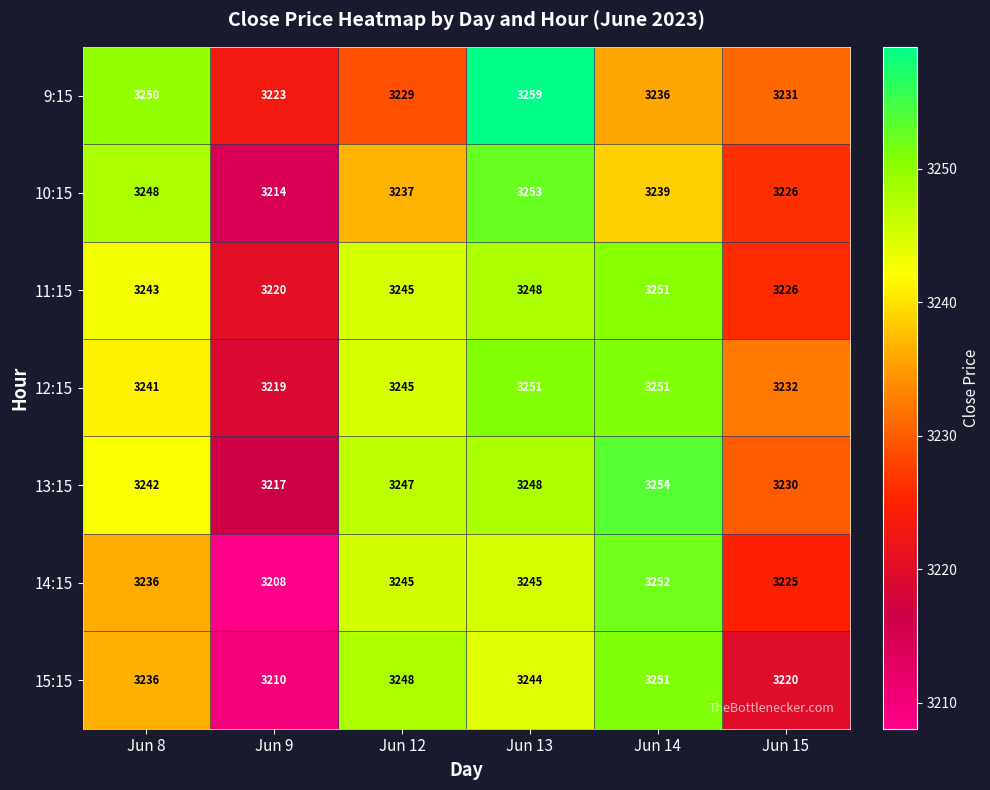

Count the 10:15 values in the range 3226 to 3248.

4